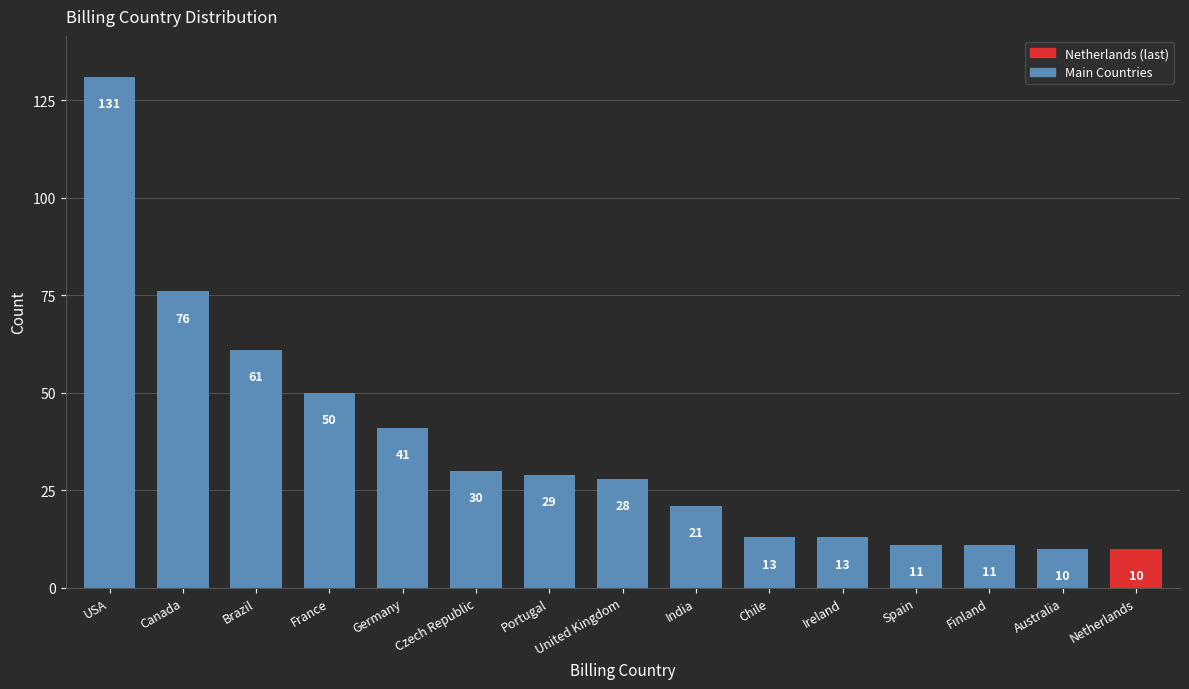

The chart shows a value of 49 at Portugal. True or false?

False